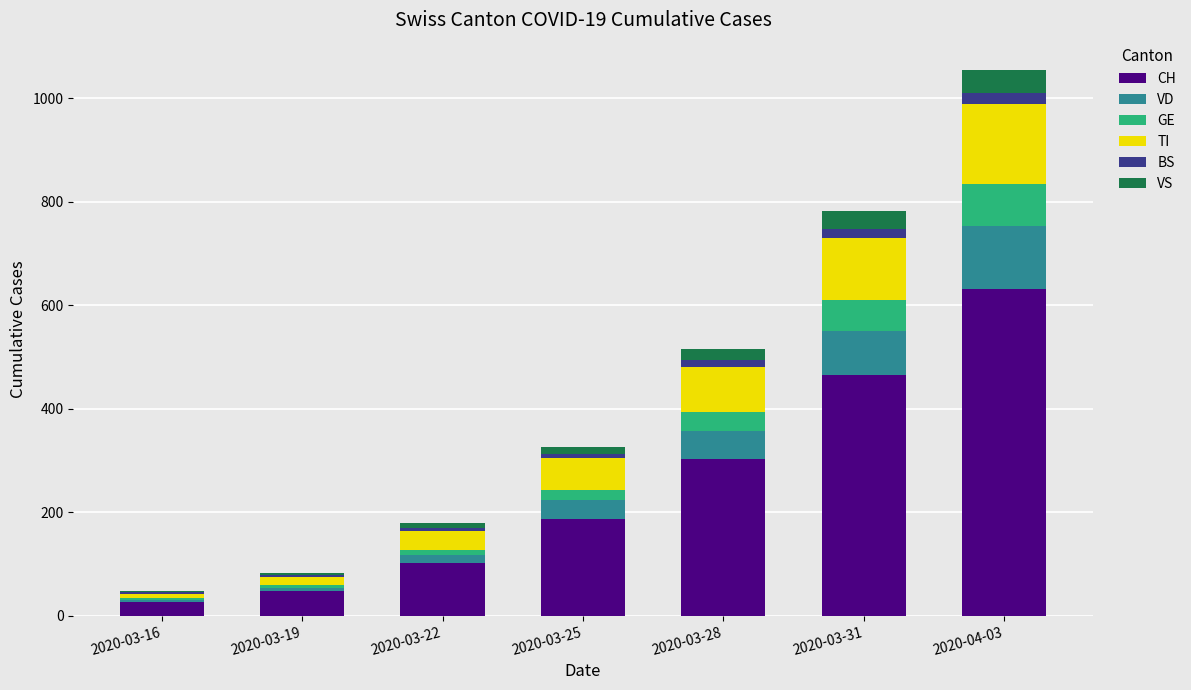

At which label is CH closest to 328?

2020-03-28